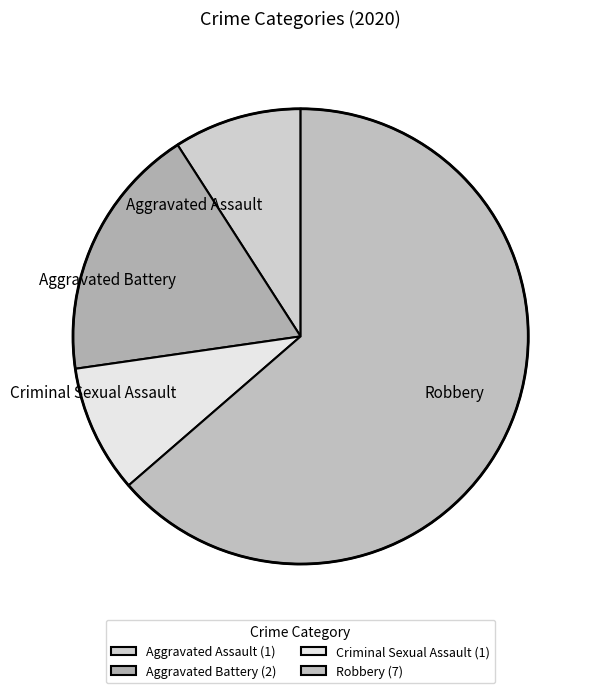

Between Criminal Sexual Assault and Robbery, which is larger?

Robbery